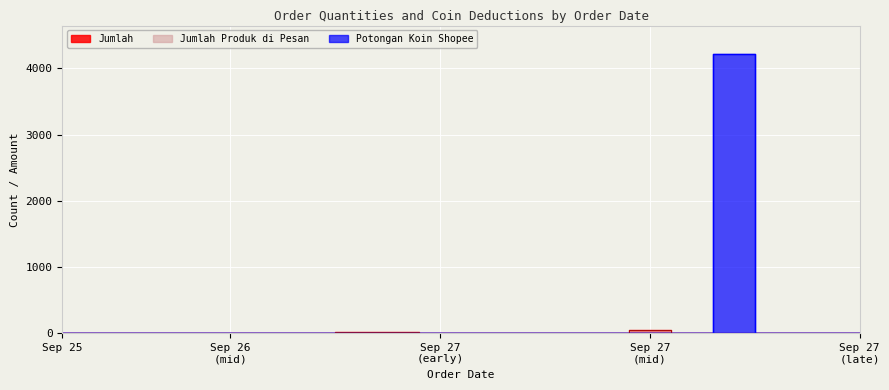

Reading left to right, extract all data points from this chart.

Jumlah: 1	1	3	1	1	2	1	20	18	1	6	1	1	2	50	1	1	1	2	1
Jumlah Produk di Pesan: 1	1	3	1	1	2	1	20	18	1	6	1	1	2	50	1	1	1	2	1
Potongan Koin Shopee: 0	0	0	0	0	0	0	0	0	0	0	0	0	0	0	0	4225	0	0	0